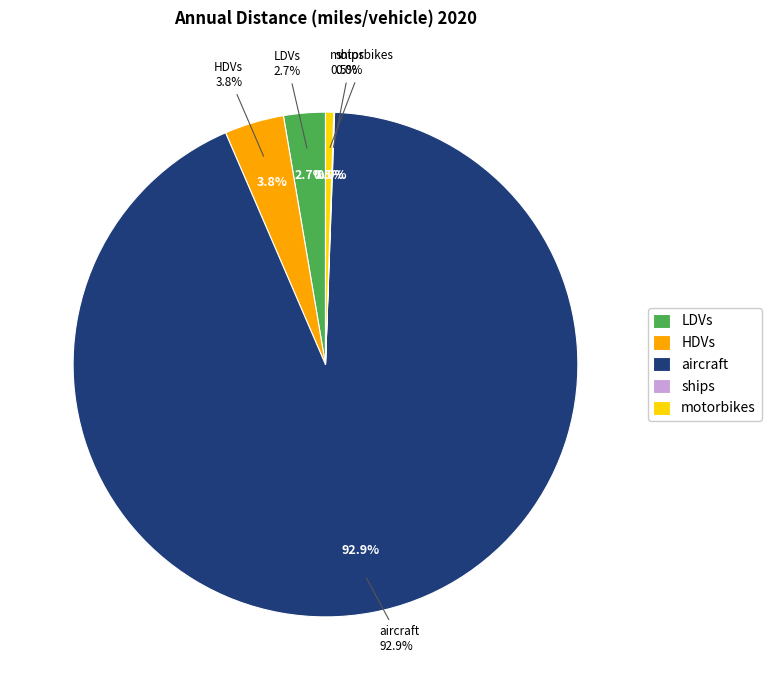

Does ships account for over 50% of the chart?

No